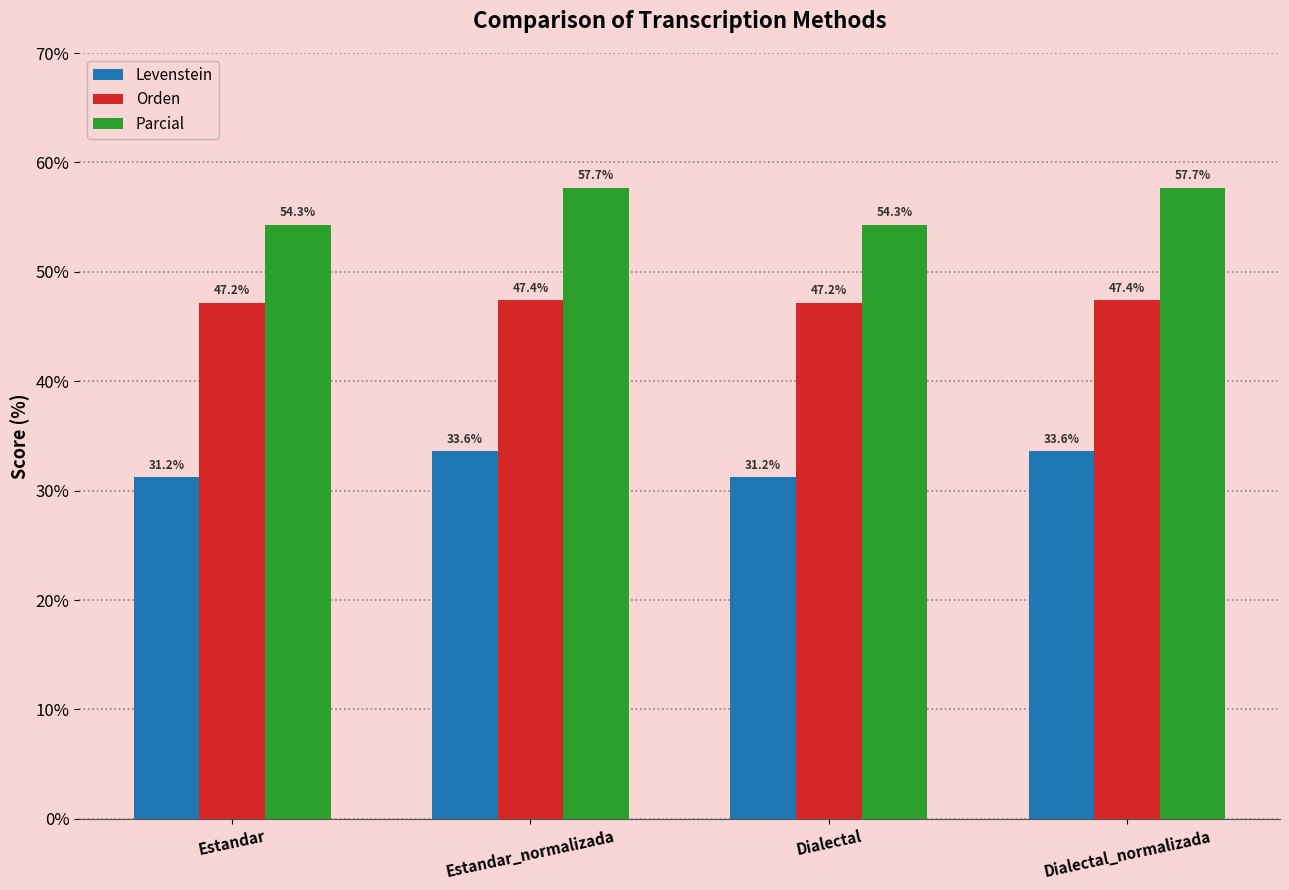

The Levenstein series shows 31.2 at Estandar. True or false?

True